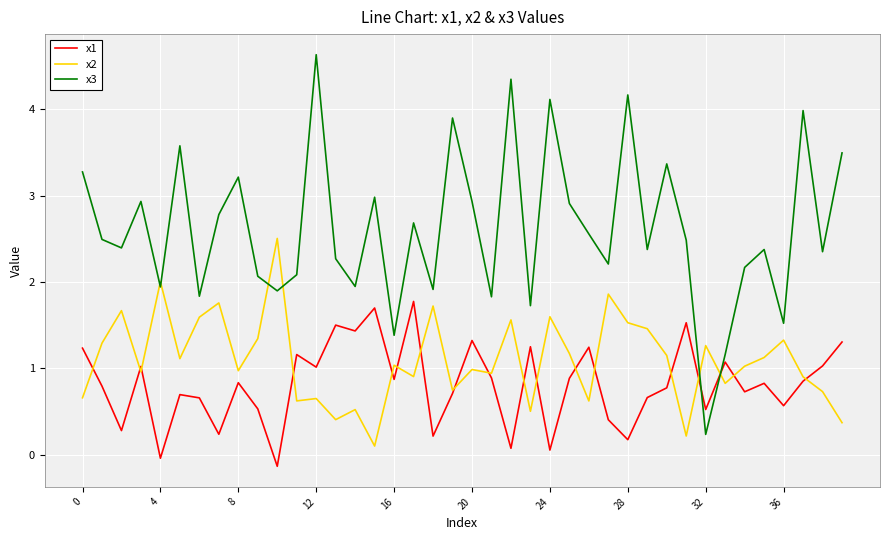

Which series has the largest range (max minus min)?

x3